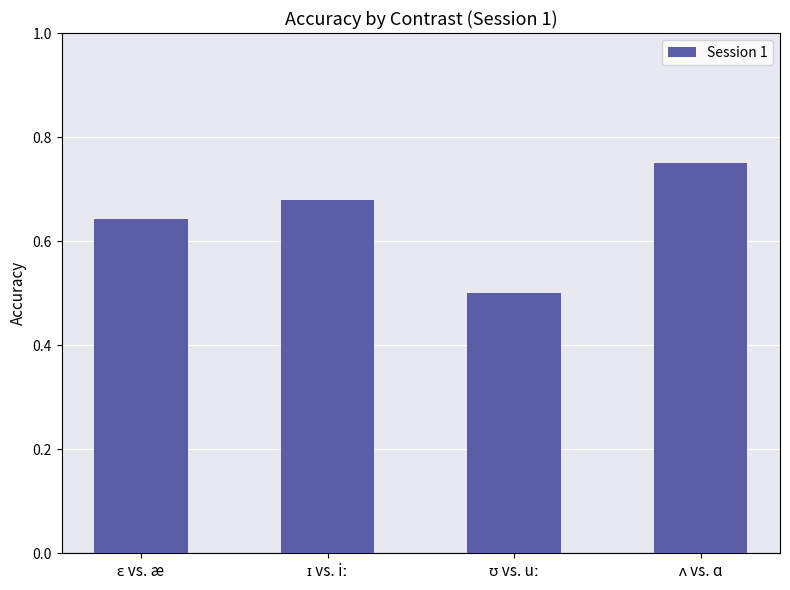

How many values are between 0 and 1?

4